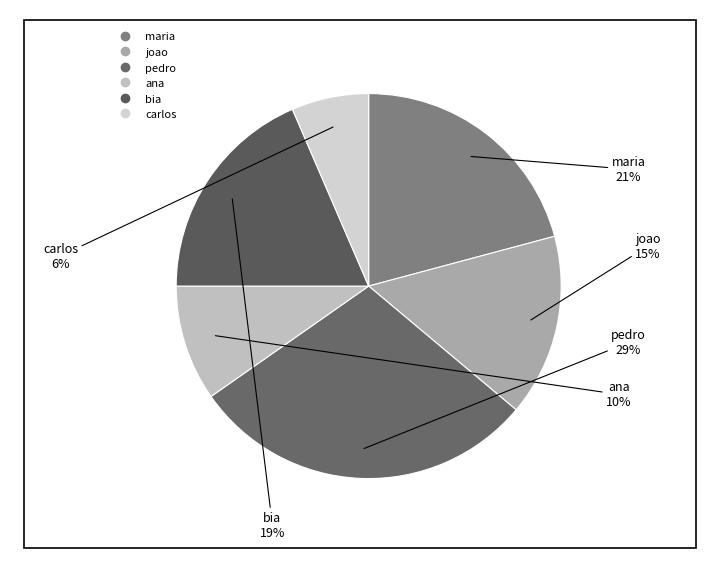

Does pedro account for over 50% of the chart?

No